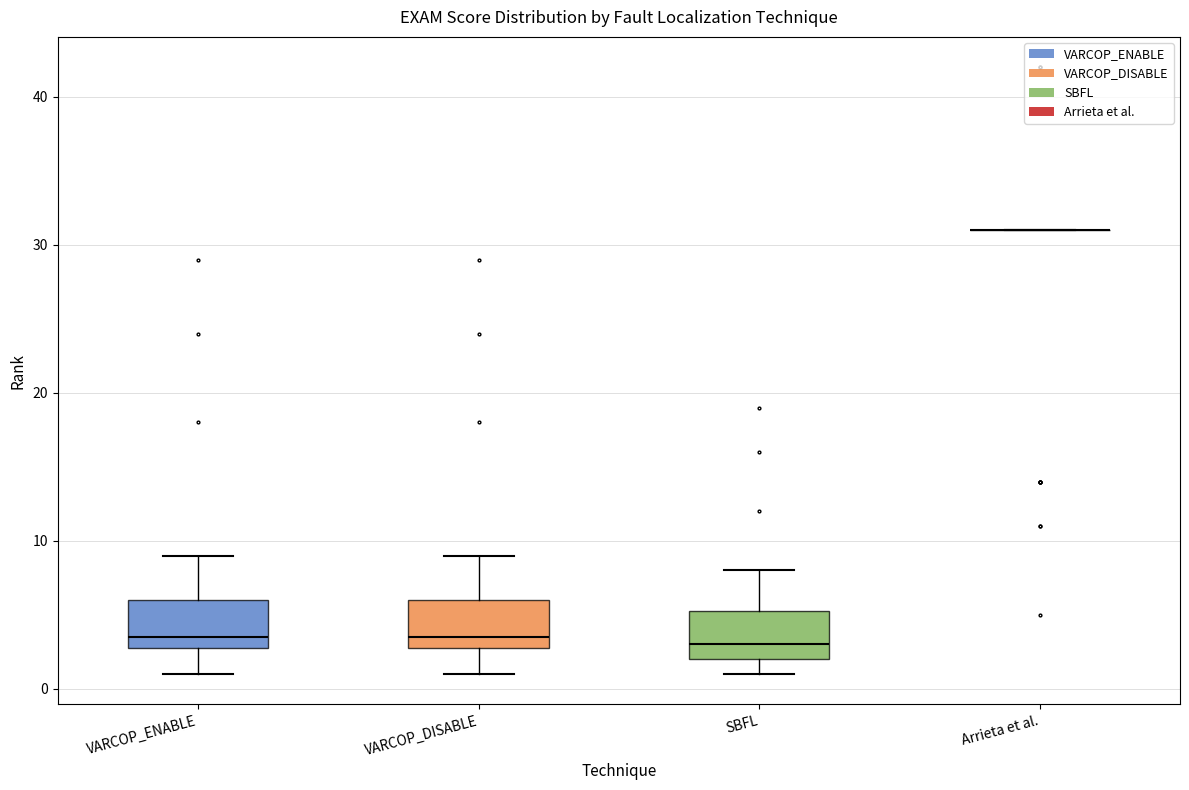

Reading left to right, read every box against the y-axis: the position of its median line, the range the box covers, and the ends of its whiskers. The values are not printed on the chart, so give them approximately, as read against the axis.

VARCOP_ENABLE: median 4, box 3 to 6, whiskers 1 to 9
VARCOP_DISABLE: median 4, box 3 to 6, whiskers 1 to 9
SBFL: median 3, box 2 to 5, whiskers 1 to 8
Arrieta et al.: box collapsed to a line at 31, whiskers 31 to 31